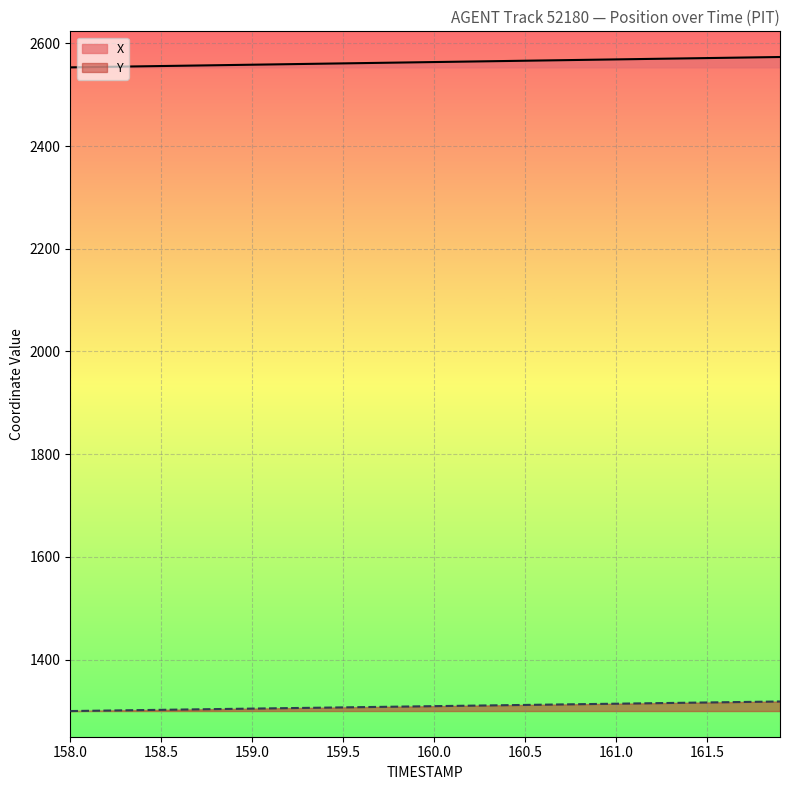

What is the highest value of the Y series?

1318.5